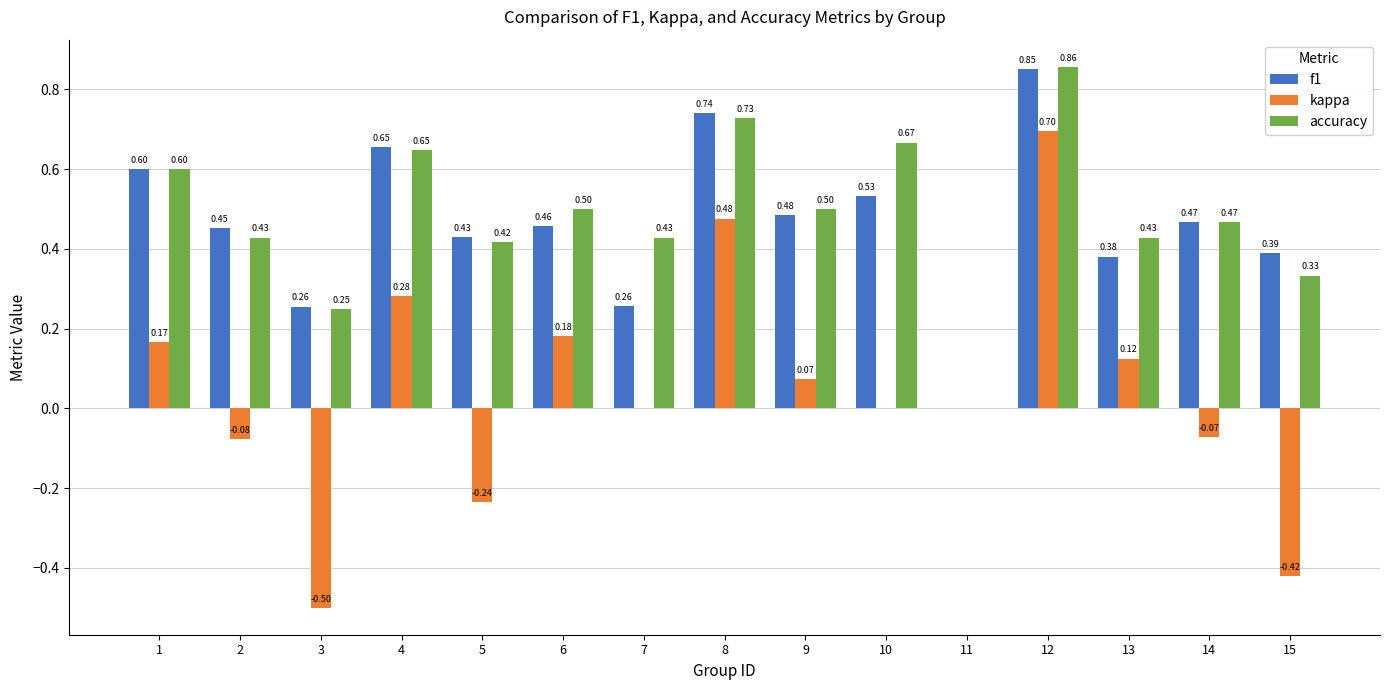

How many values in the accuracy series exceed 0?

14